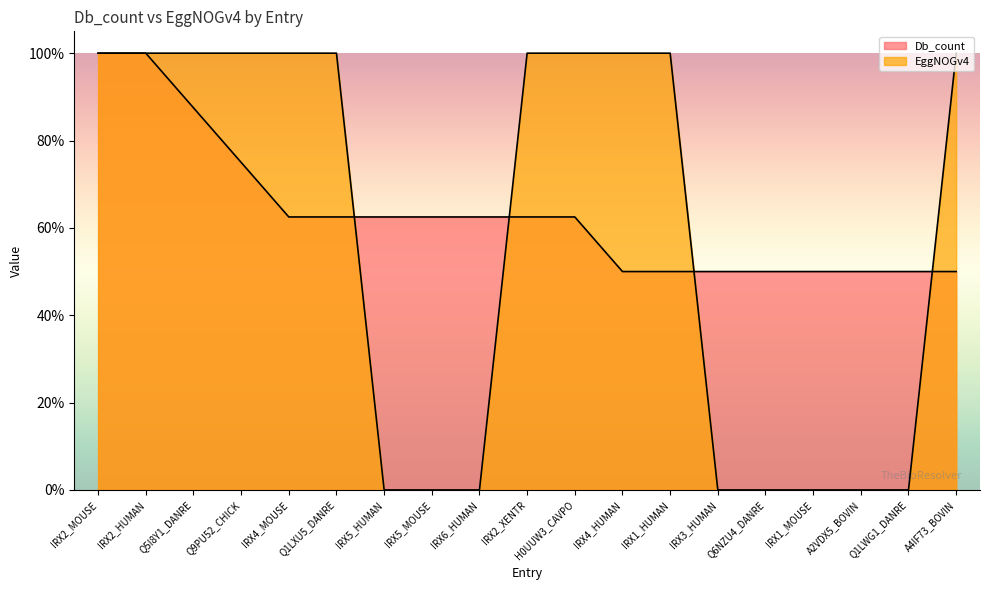

What is the sum of the Db_count values at Q1LWG1_DANRE and IRX2_XENTR?

1.1